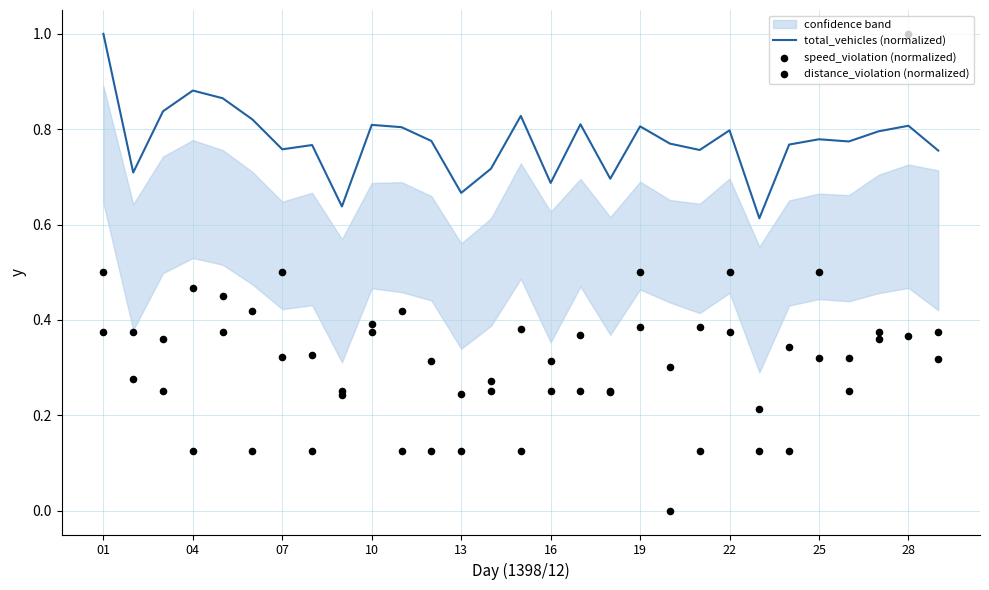

Which series contains the lowest Y value?

speed_violation (normalized)